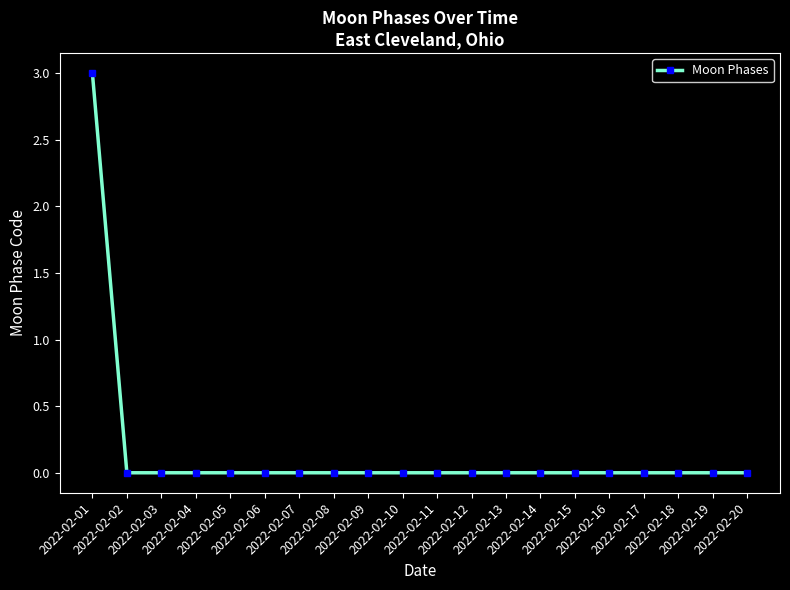

What is the difference between the maximum and second lowest values?

3